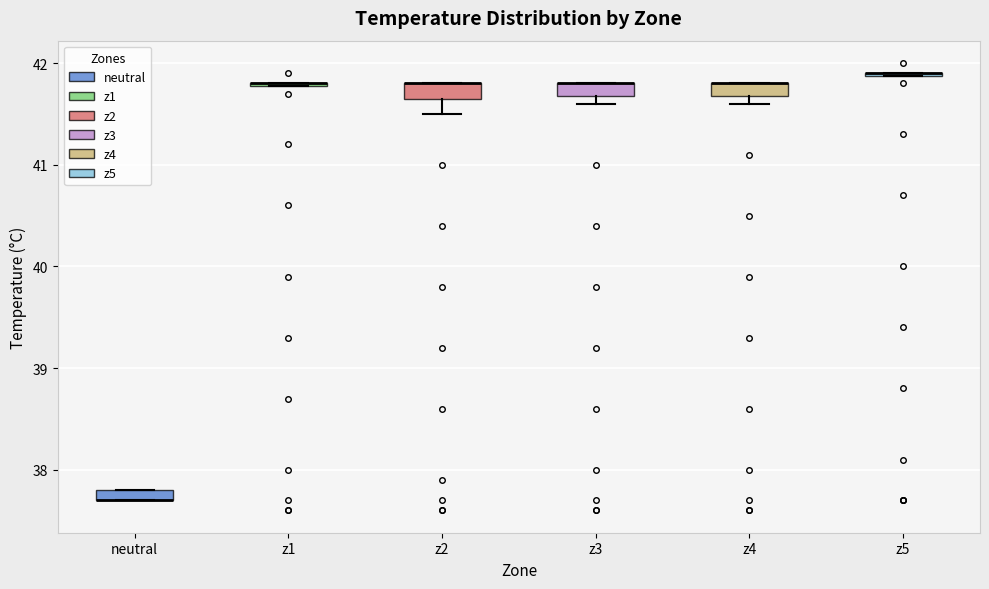

Where is the upper edge of the box for neutral on the y-axis? The values are not printed on the chart, so give them approximately, as read against the axis.

37.8